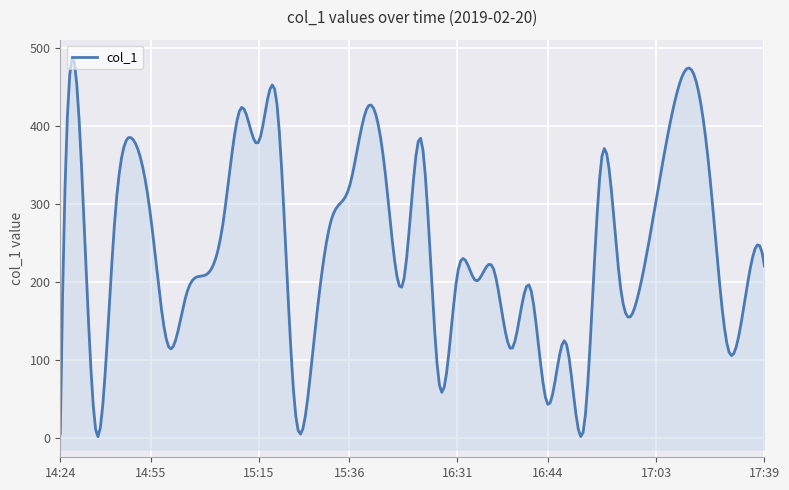

What value does the data have at 16:53?

361.1